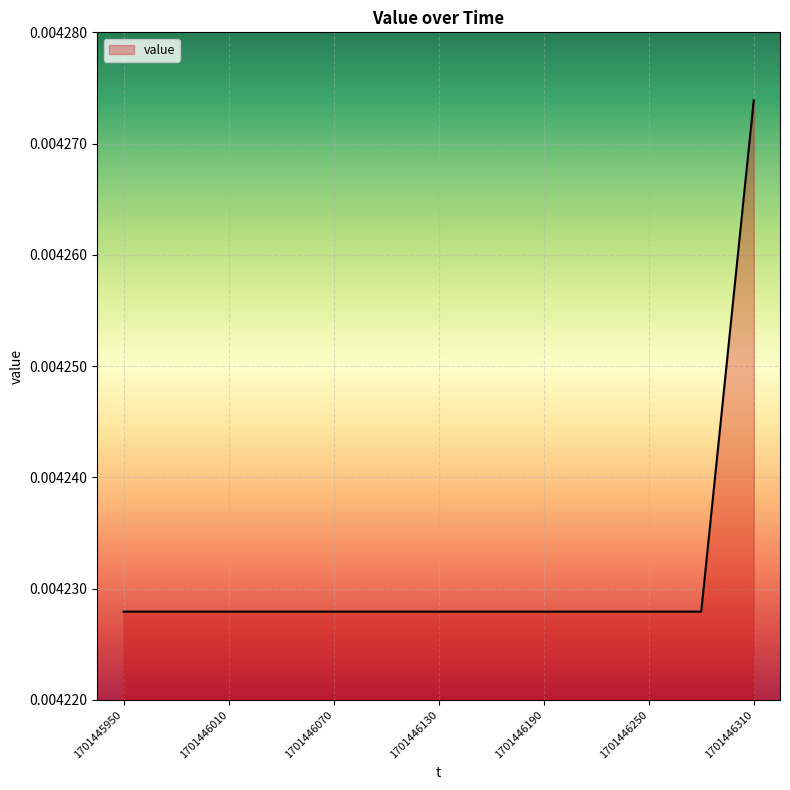

True or false: there are more than 0 points higher than both neighbors.

False